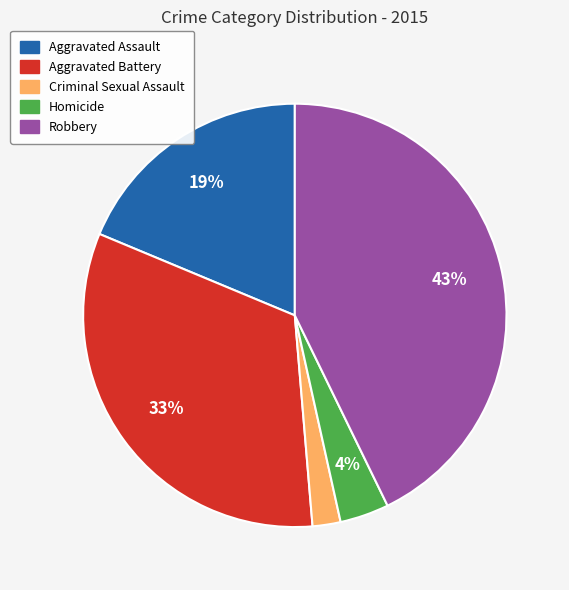

Does Robbery represent more than half of the total?

No